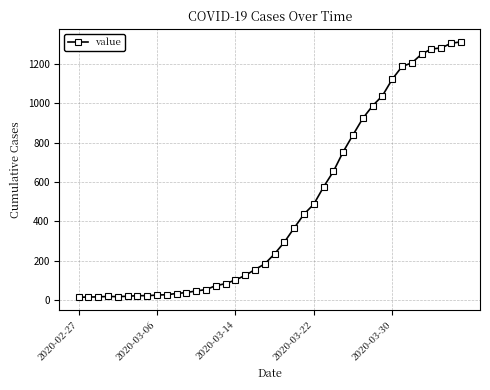

What is the difference between the second highest and minimum values?

1293